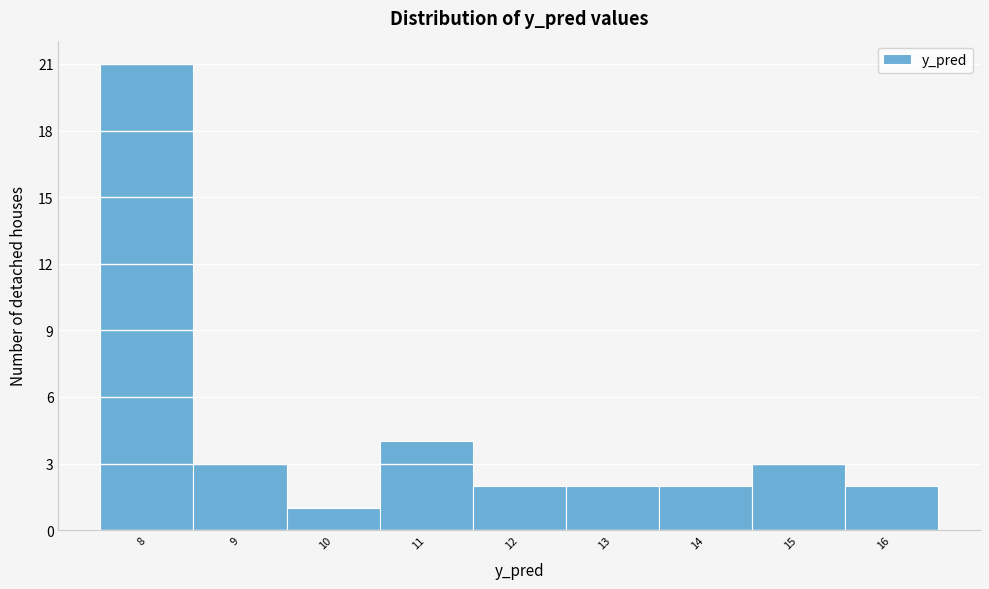

Reading left to right, extract all data points from this chart.

8=21	9=3	10=1	11=4	12=2	13=2	14=2	15=3	16=2